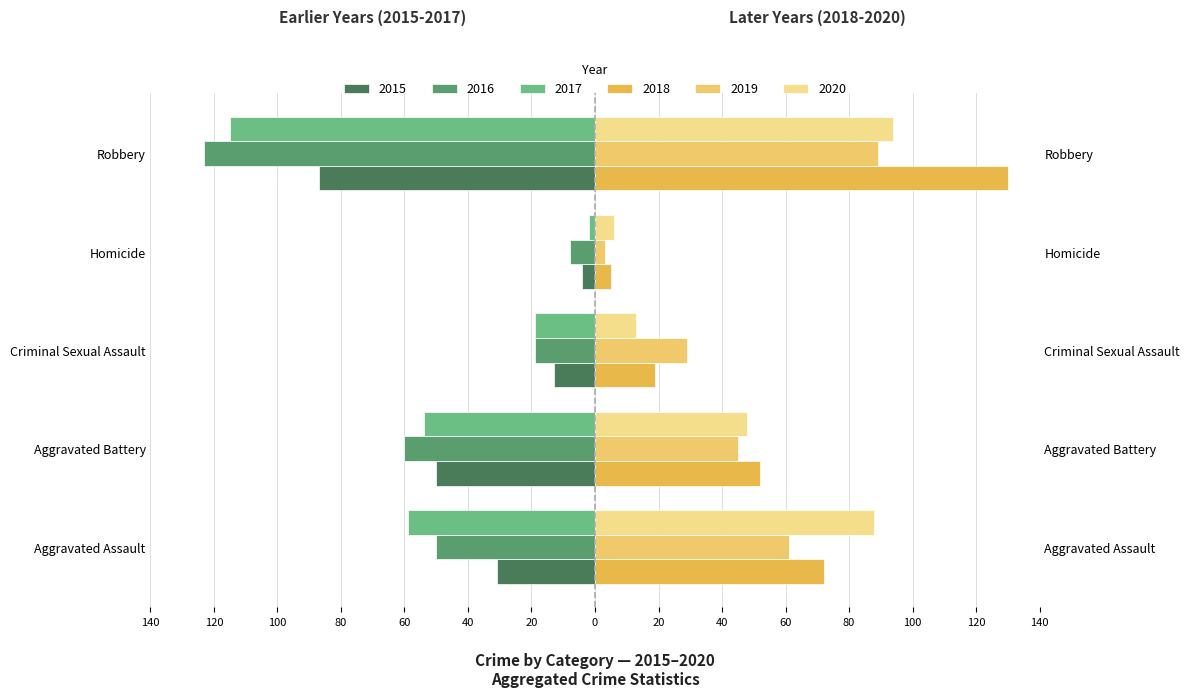

What is the lowest value of the 2018 series?

5